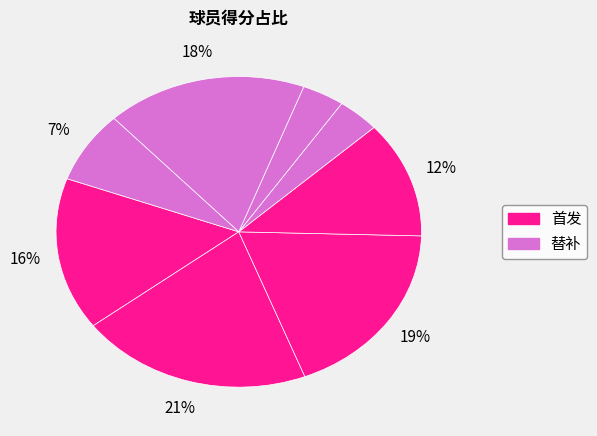

Count the number of slices in the pie.

8